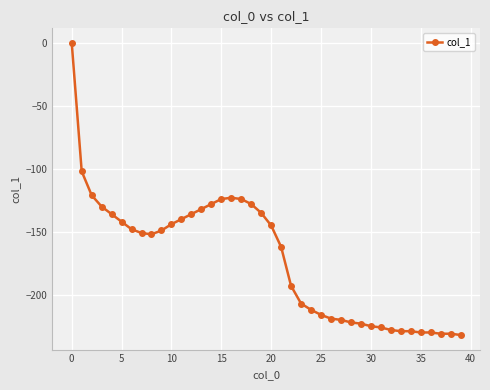

What is the smallest value displayed?

-232